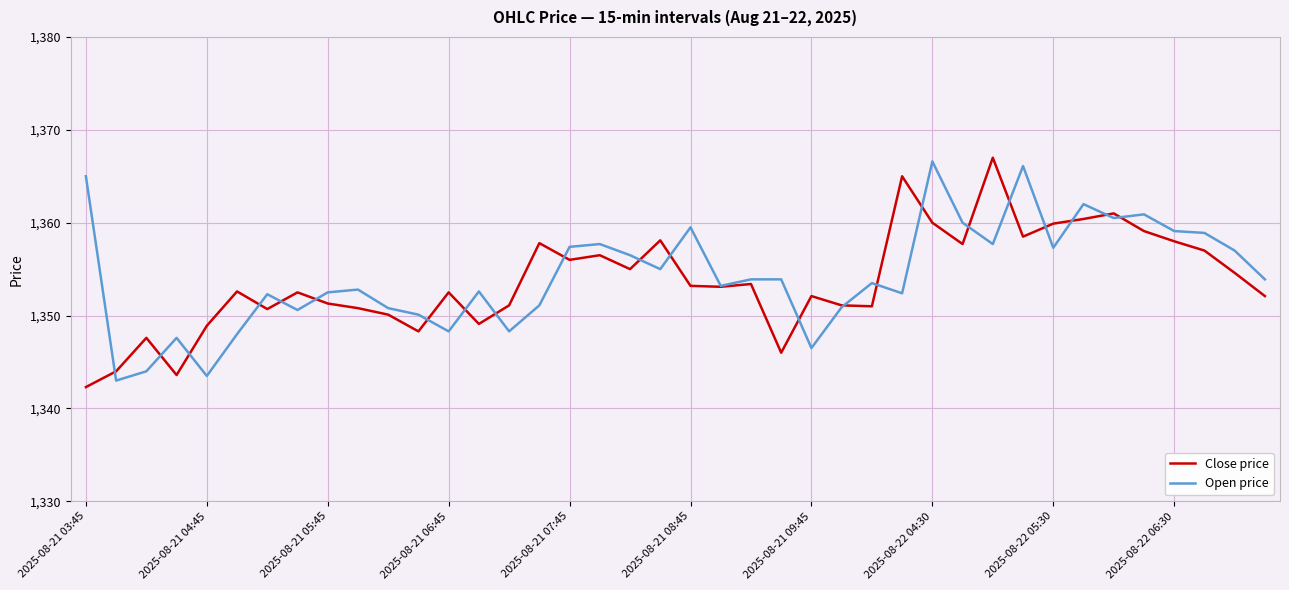

What is the smallest value displayed?

1342.3